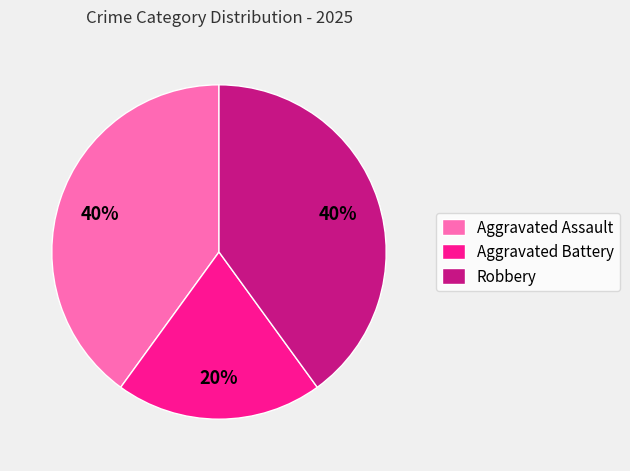

The Aggravated Battery slice represents 20% of the pie. True or false?

True